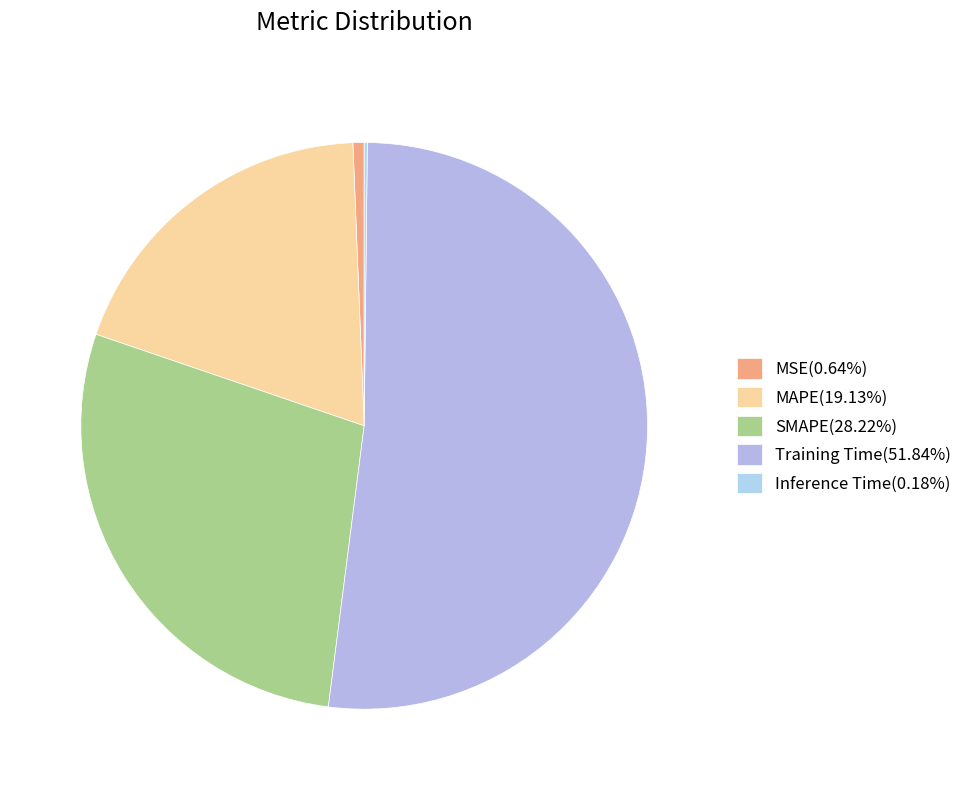

Between Inference Time and SMAPE, which is larger?

SMAPE